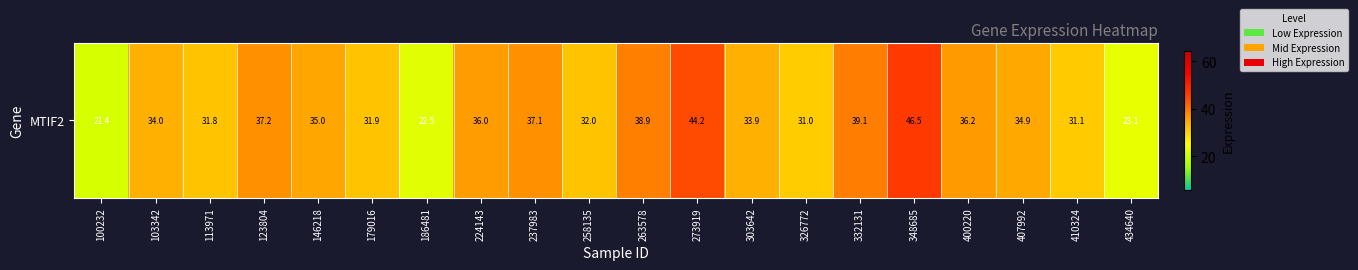

Rank the categories by value from highest to lowest.

348685, 273919, 332131, 263578, 123804, 237983, 400220, 224143, 146218, 407992, 103342, 303642, 258135, 179016, 113971, 410324, 326772, 434640, 186481, 100232